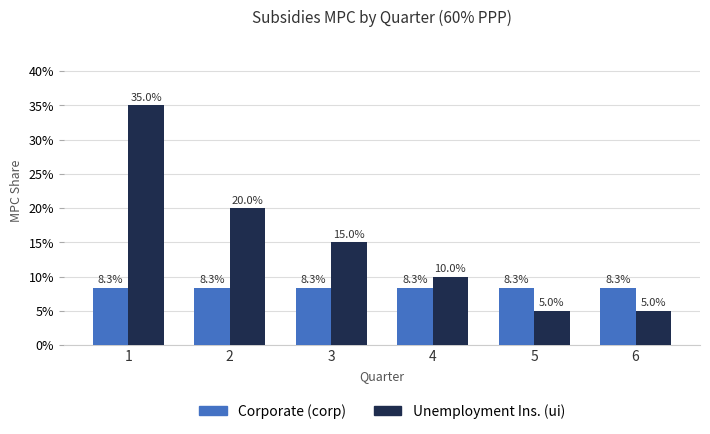

True or false: Unemployment Ins. (ui) has a value of 0.2 at 3.

False